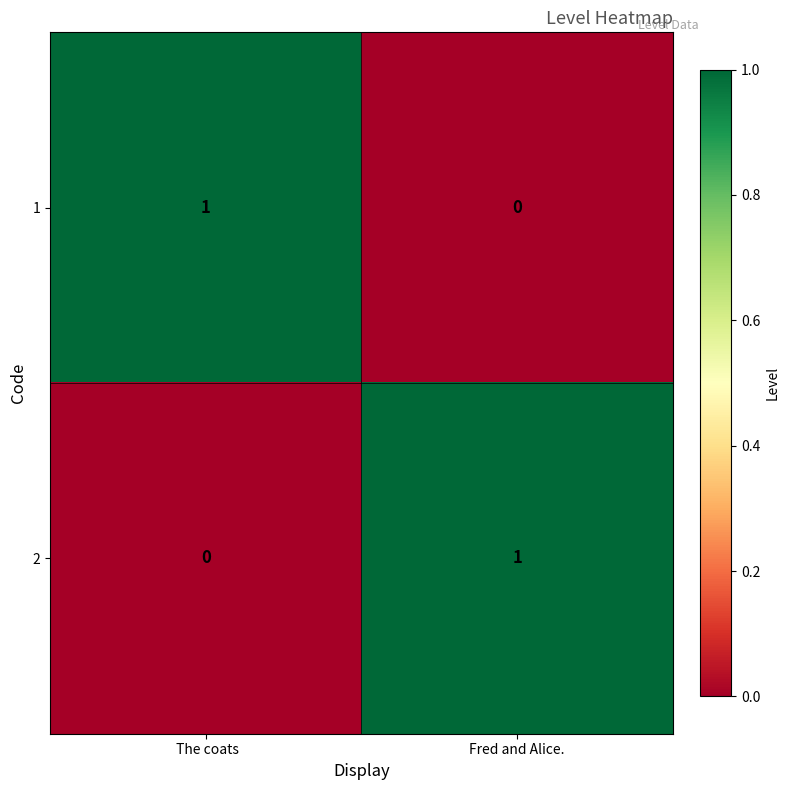

Where is 2 nearest to the value 0?

 The coats